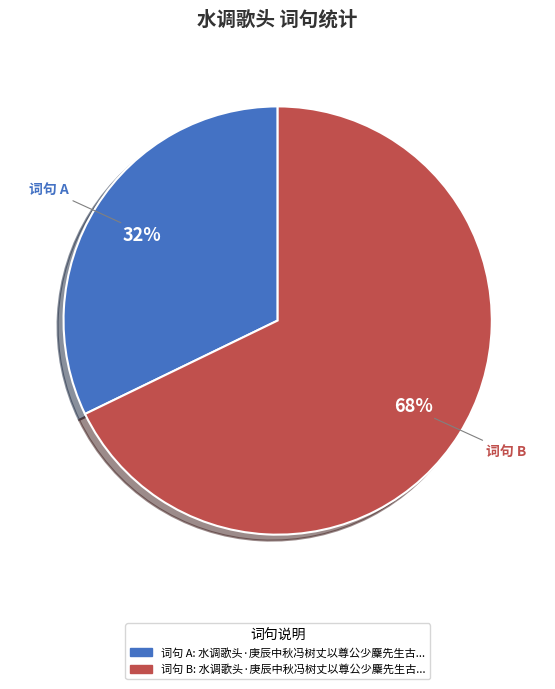

Is there any slice that represents more than half of the pie?

Yes